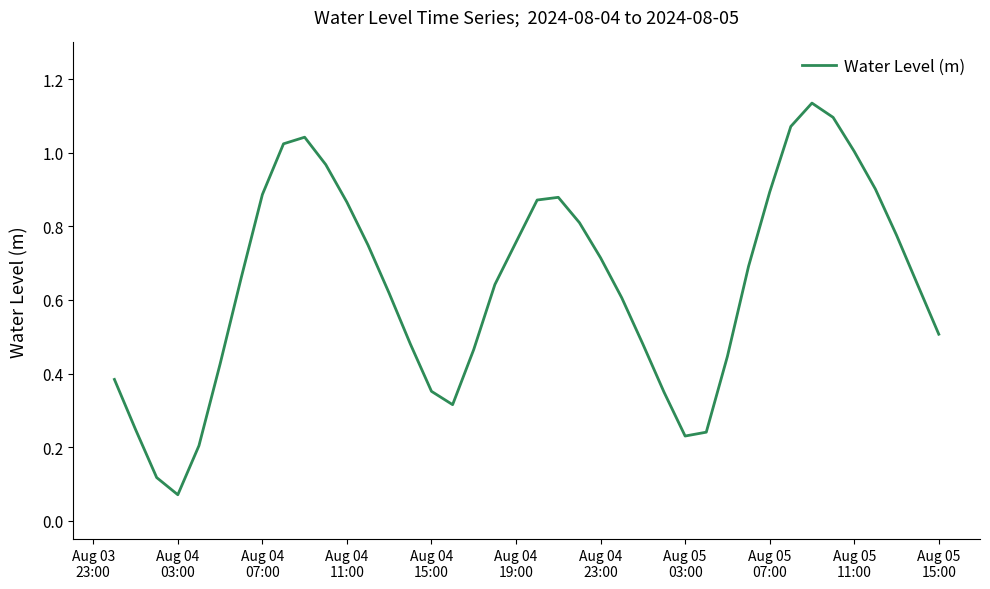

Does the chart have visible grid lines?

No